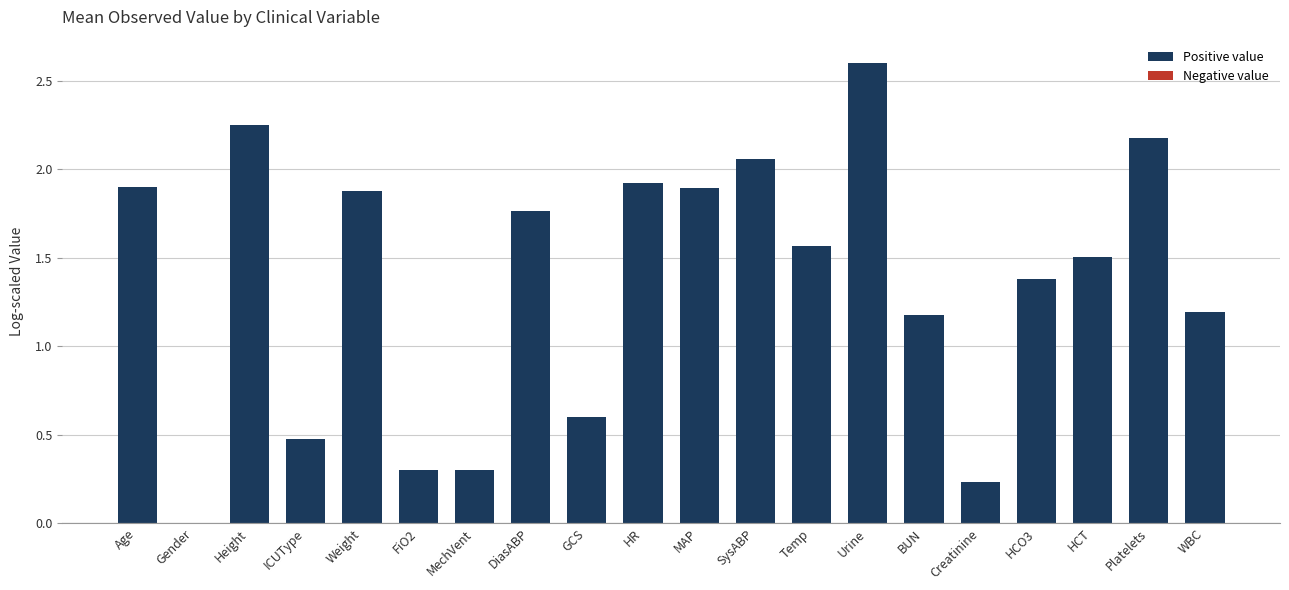

Read the value at ICUType.

0.5